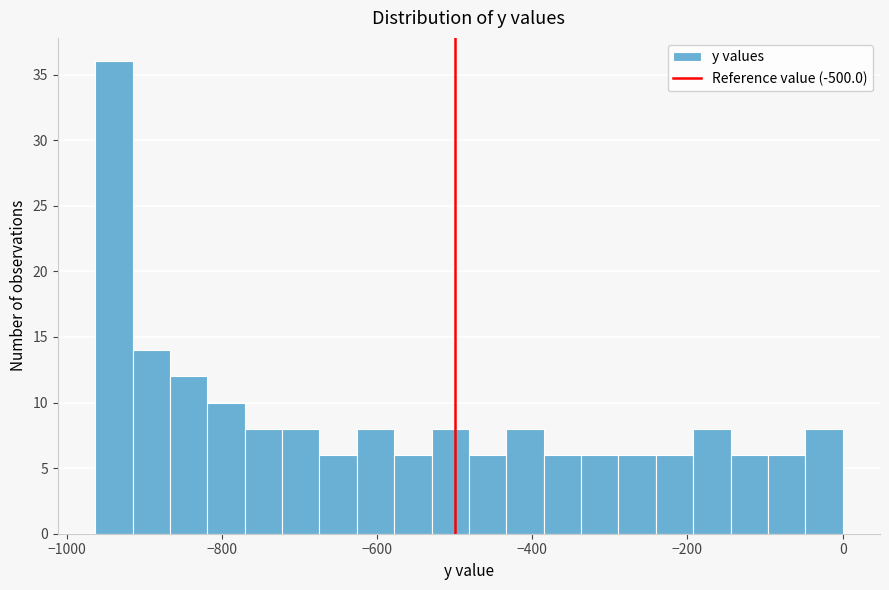

Read against the x-axis, roughly where is the centre of the tallest bar?

-940